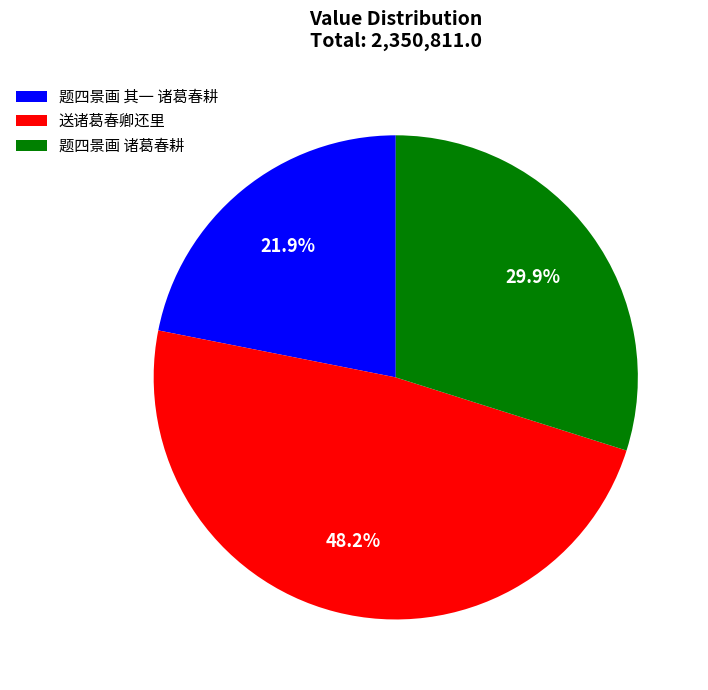

Combined, what portion of the pie is 送诸葛春卿还里 and 题四景画 其一 诸葛春耕?

70.1%